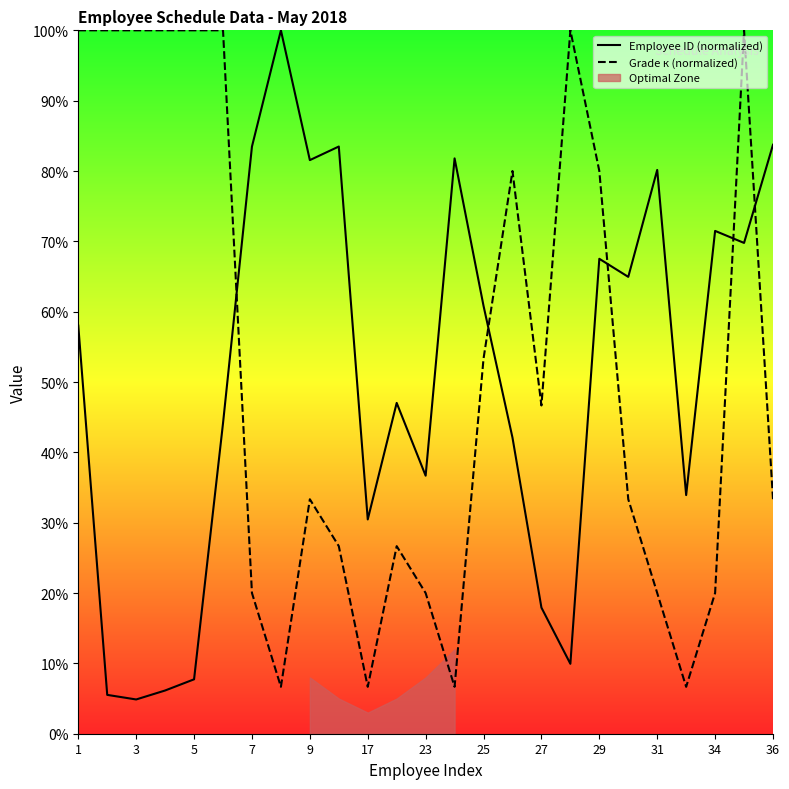

Which series ends up on top after the final intersection of Employee ID (normalized) and Grade к (normalized)?

Employee ID (normalized)